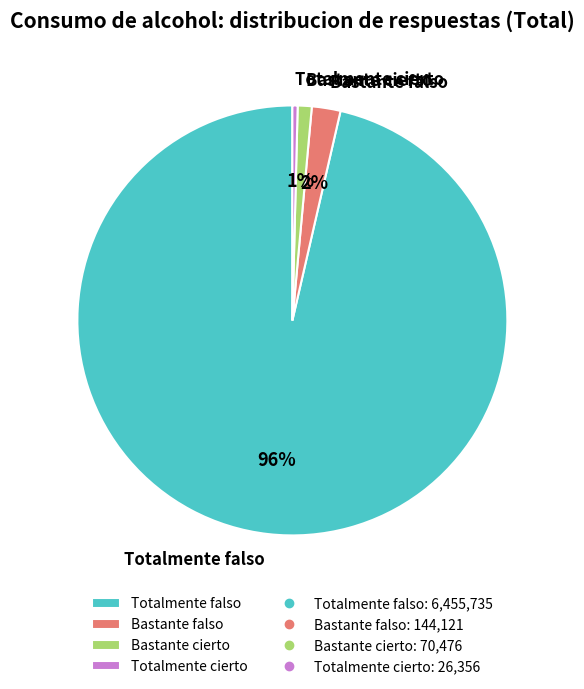

How many segments does this pie chart have?

4